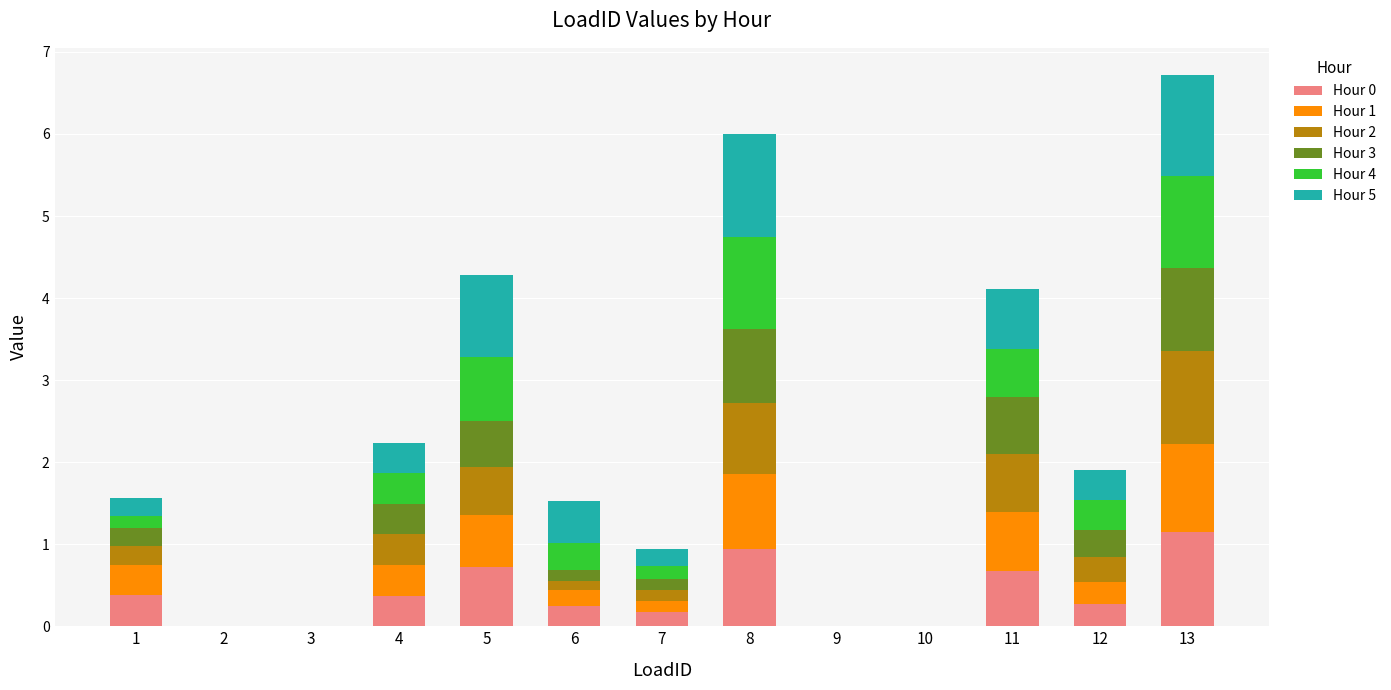

The value of Hour 0 at 2 is 0.0. True or false?

True